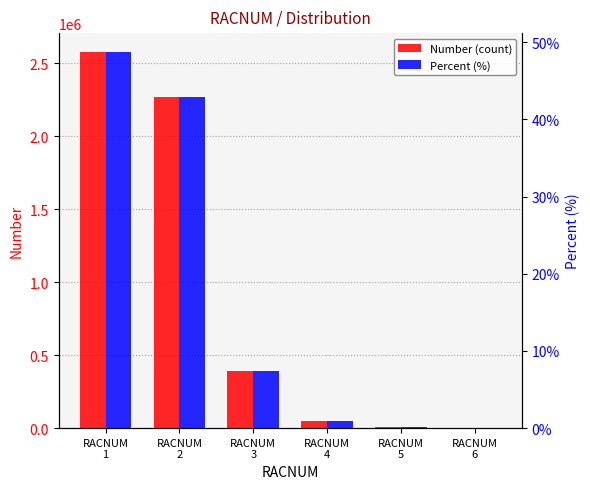

Which series changed the most between RACNUM
2 and RACNUM
5?

Number